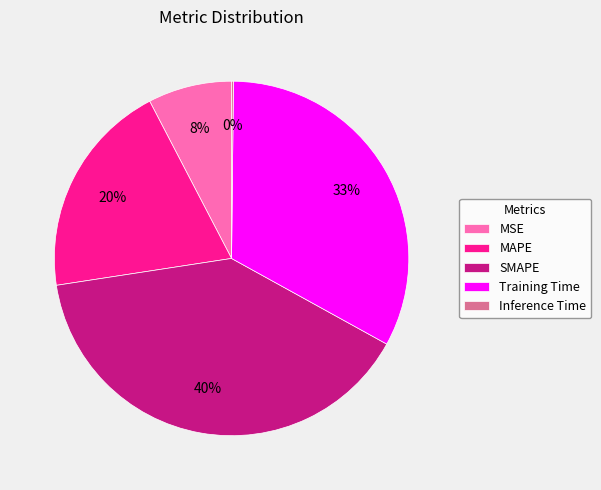

What is the largest slice in the pie chart?

SMAPE